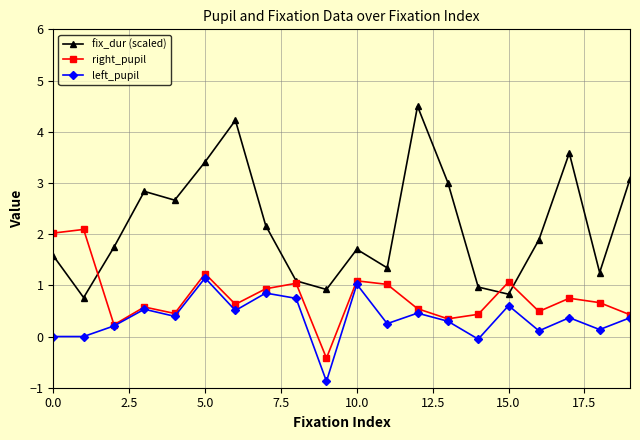

Rank the series by their average value, from highest to lowest.

fix_dur (scaled), right_pupil, left_pupil